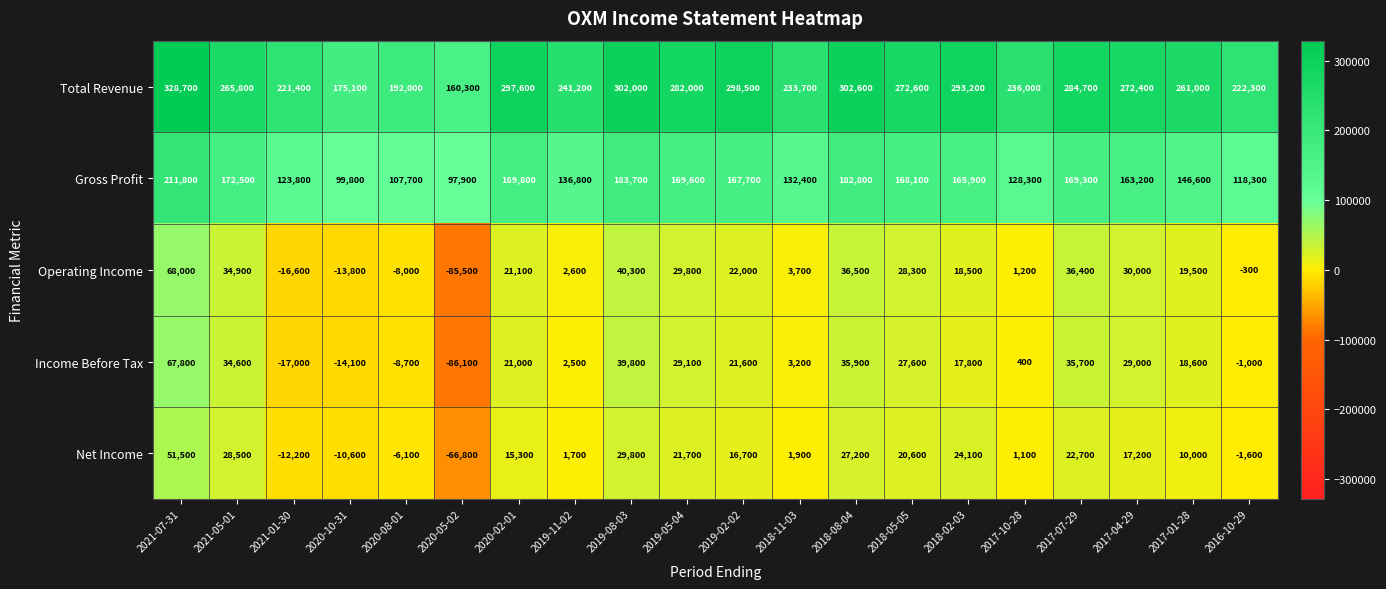

Which series has the largest total across all categories?

Total Revenue